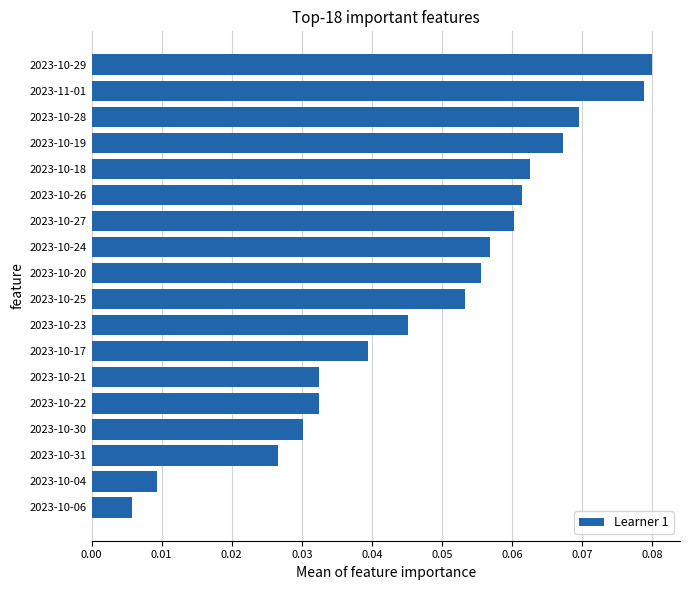

The value at 2023-10-20 is 0.0. True or false?

False